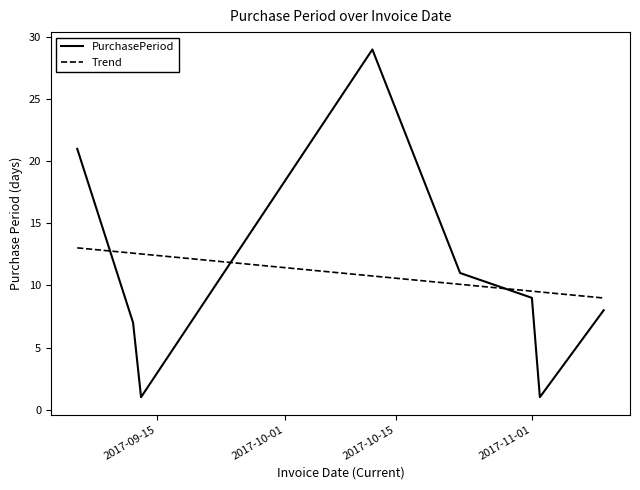

How many categories are shown in the chart?

8